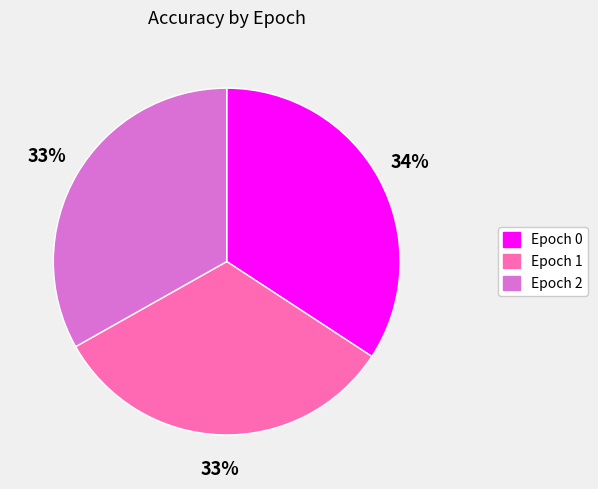

How many slices are in this pie chart?

3